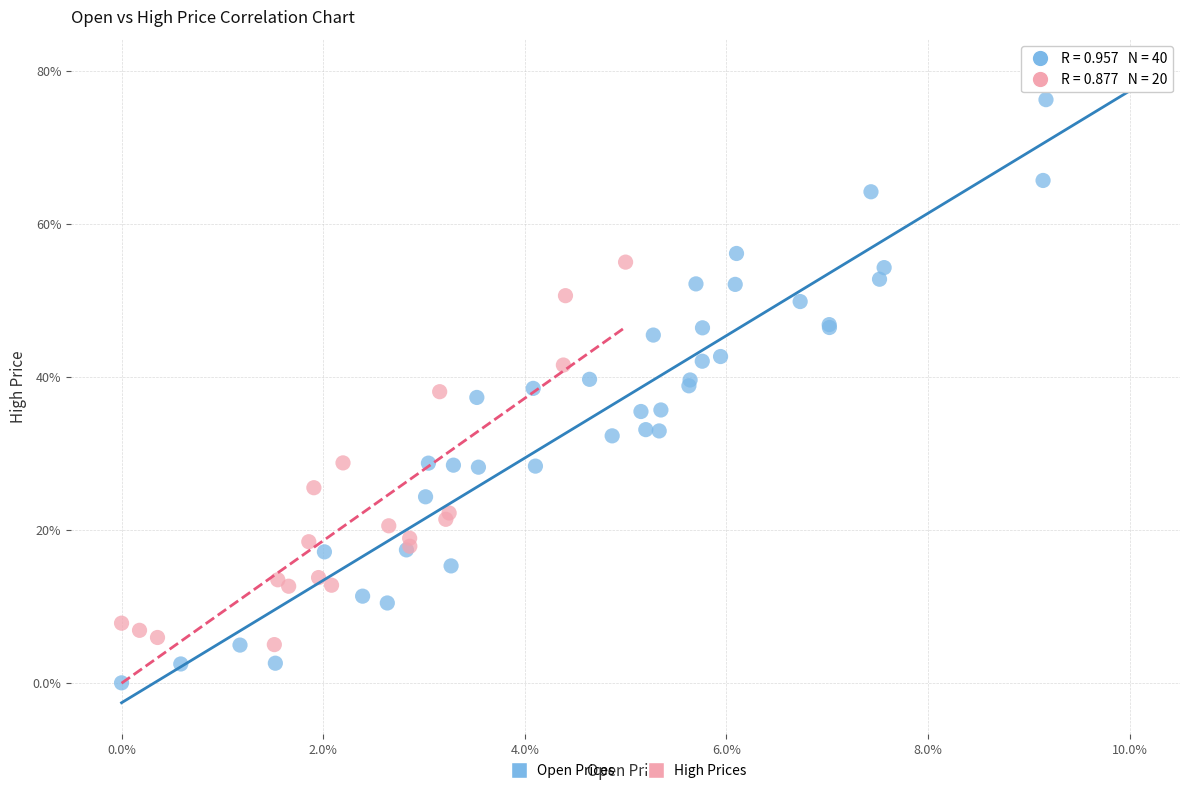

Which series has the widest spread of Y values?

Open Prices